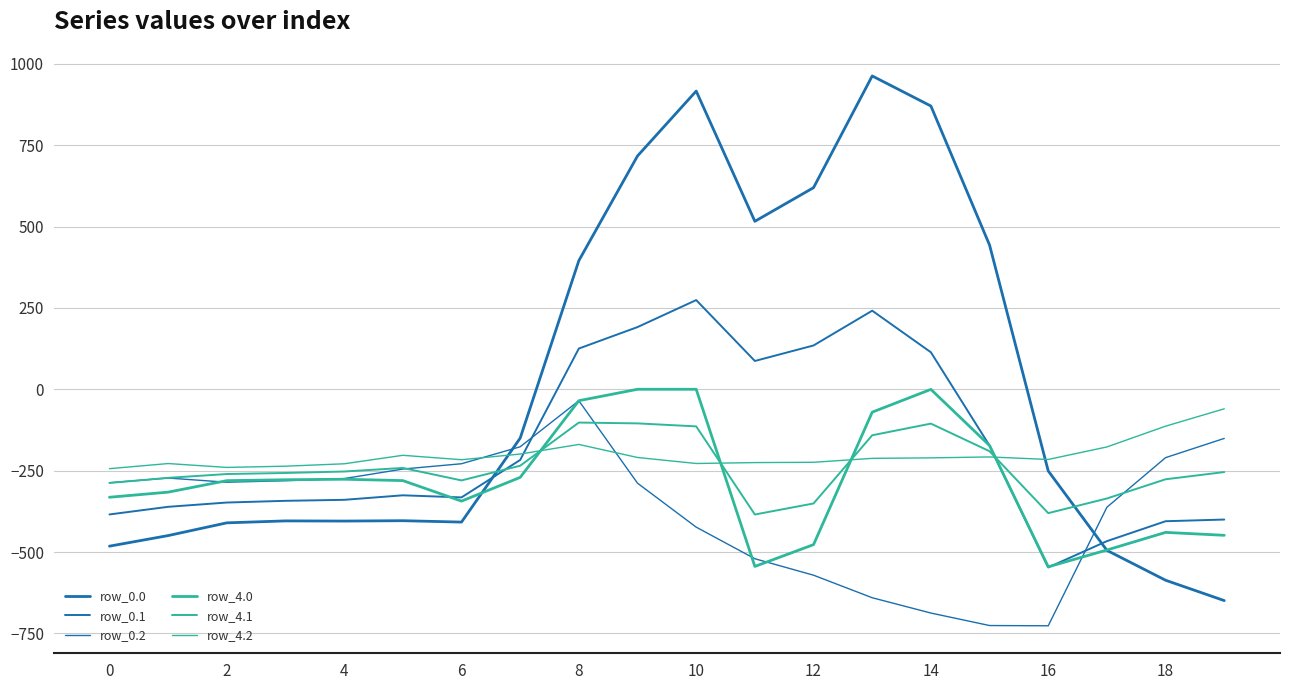

How many negative values does the row_0.0 series have?

12